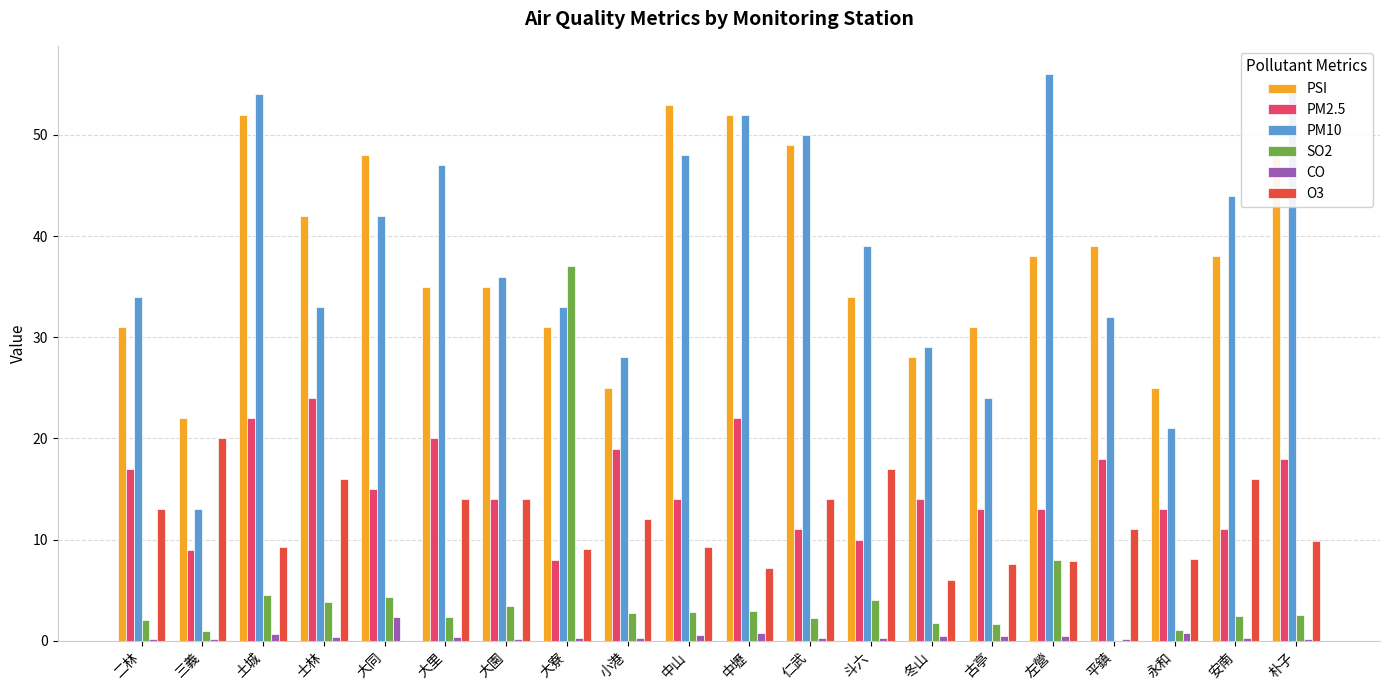

What is the highest value of the PM10 series?

56.0